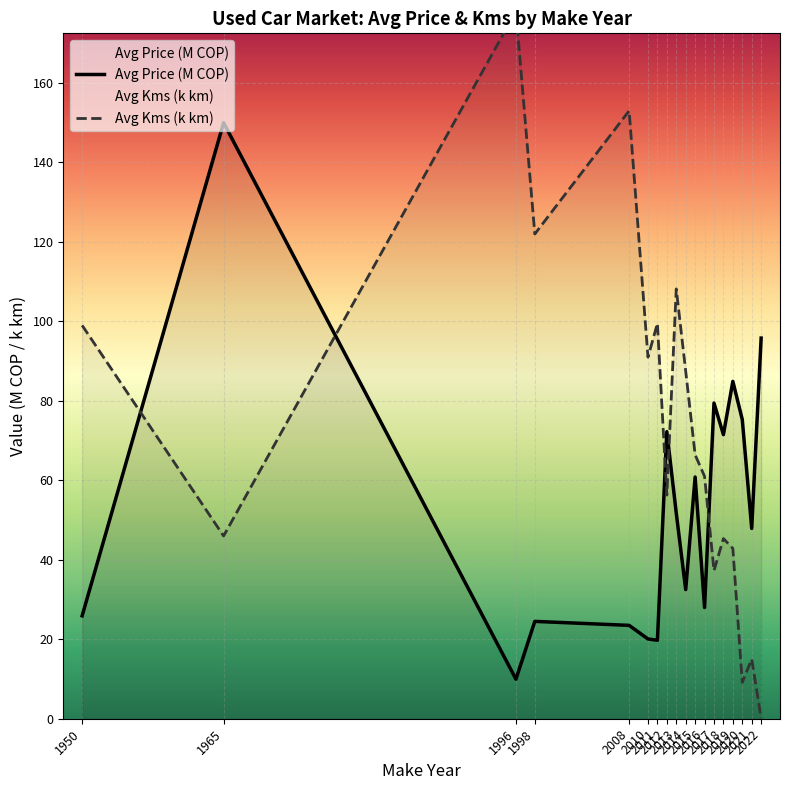

What are all the series names shown in the legend?

Avg Price (M COP), Avg Kms (k km)